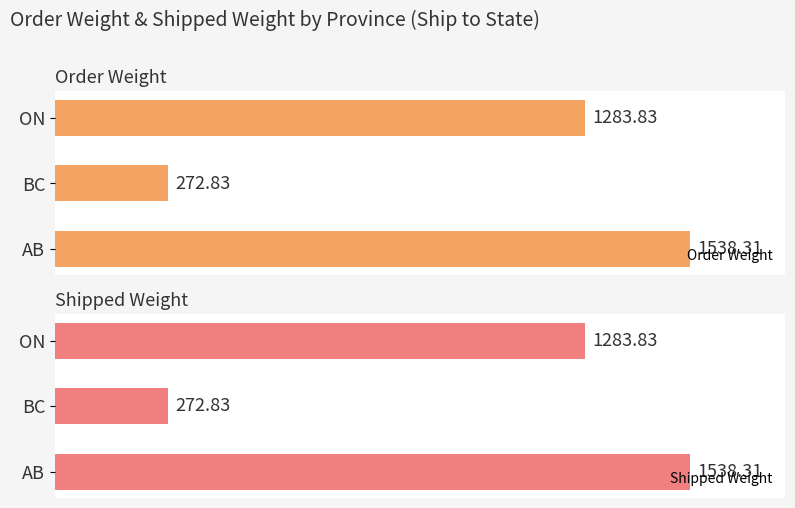

What is the minimum value for Shipped Weight?

272.8